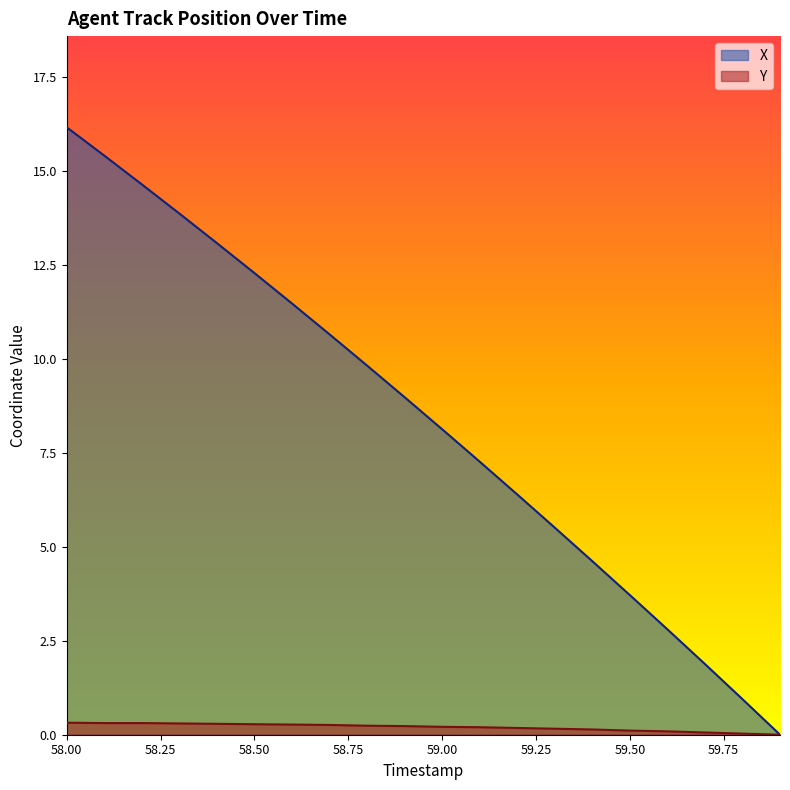

How many positive values does the Y series have?

19